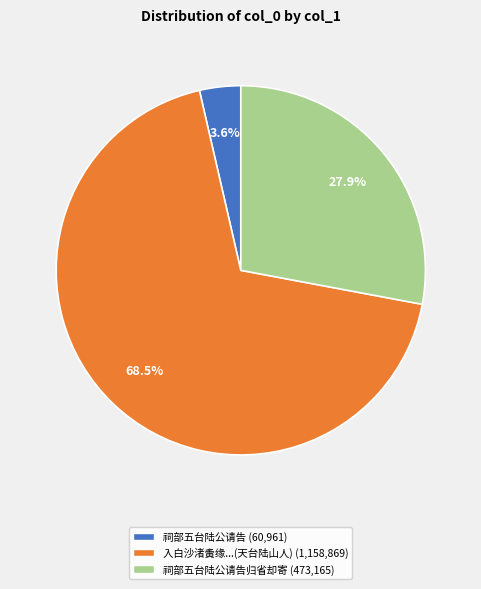

Does any single category account for the majority?

Yes